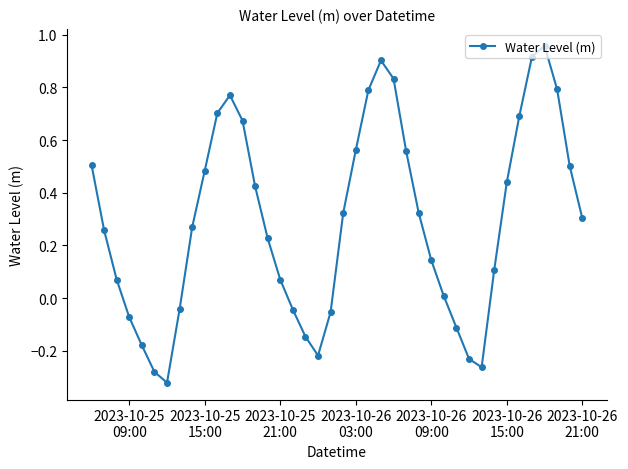

True or false: there are more than 2 points higher than both neighbors.

True